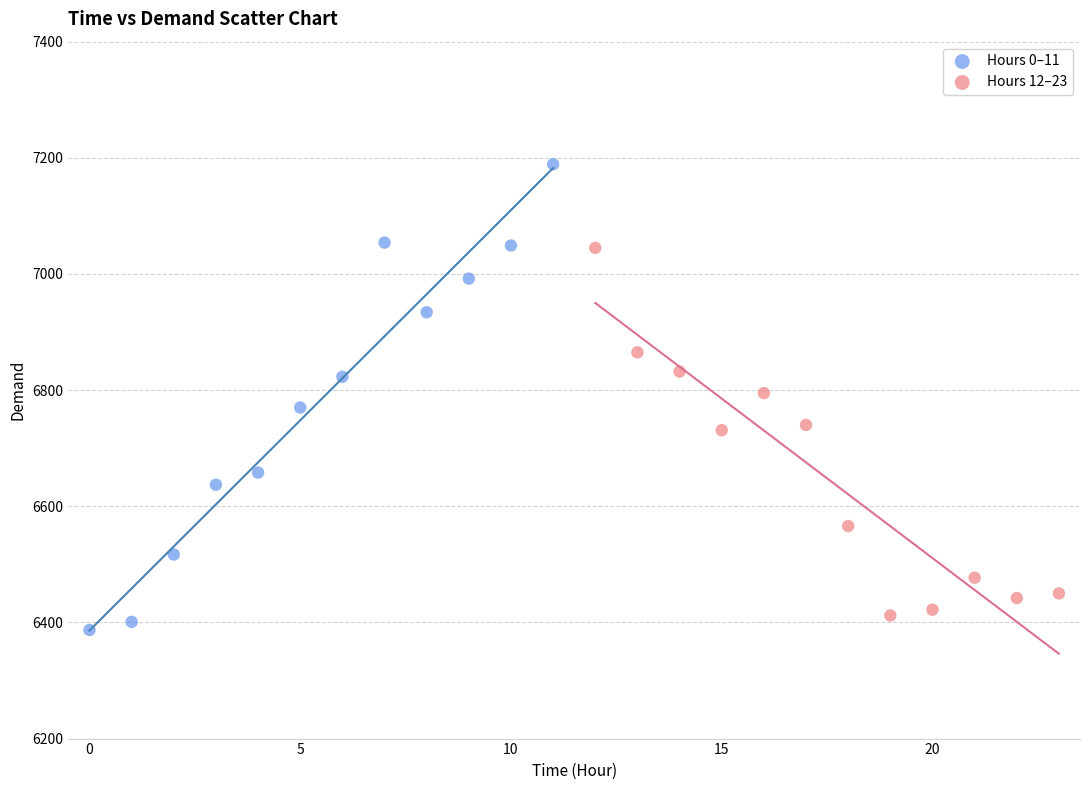

Which series contains the highest Y value?

Hours 0–11